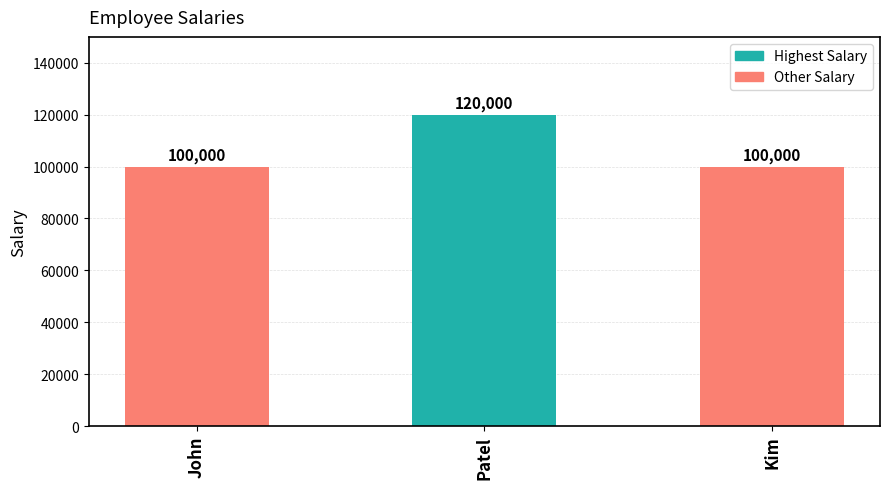

How many values are between 100000 and 120000?

3